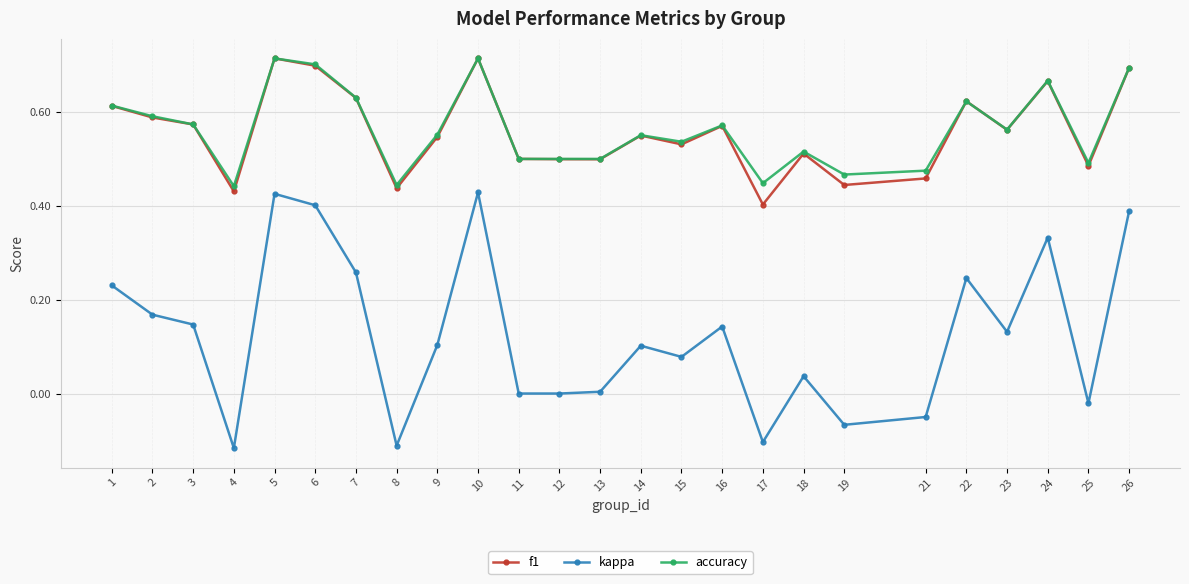

Does the chart have visible grid lines?

Yes